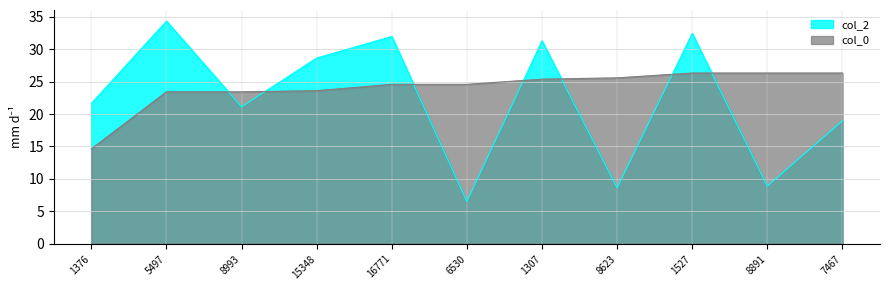

How many categories are shown in the chart?

11